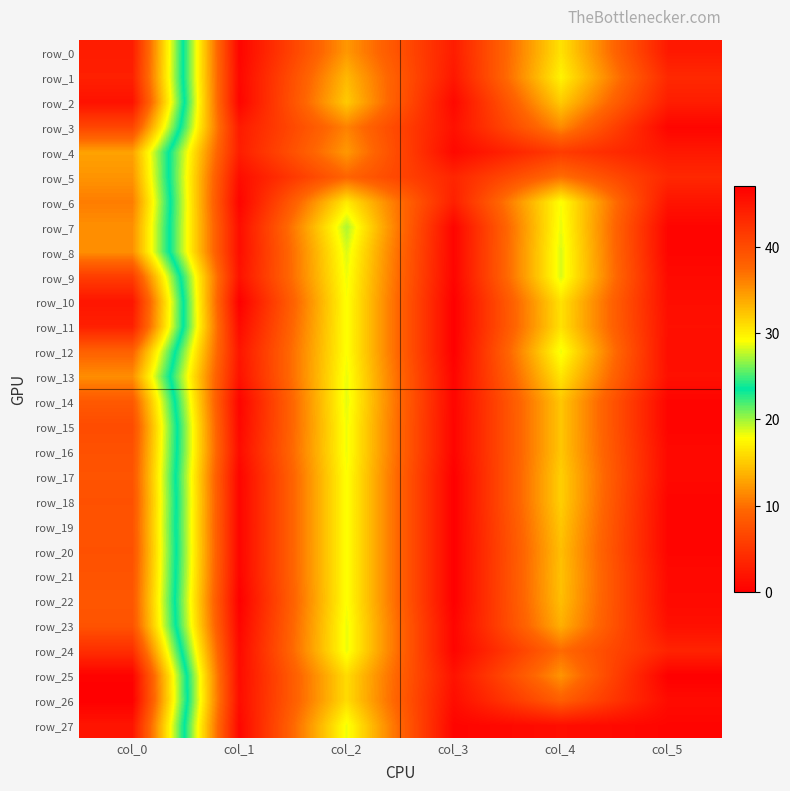

What is the total value across all series at col_1?

26.6